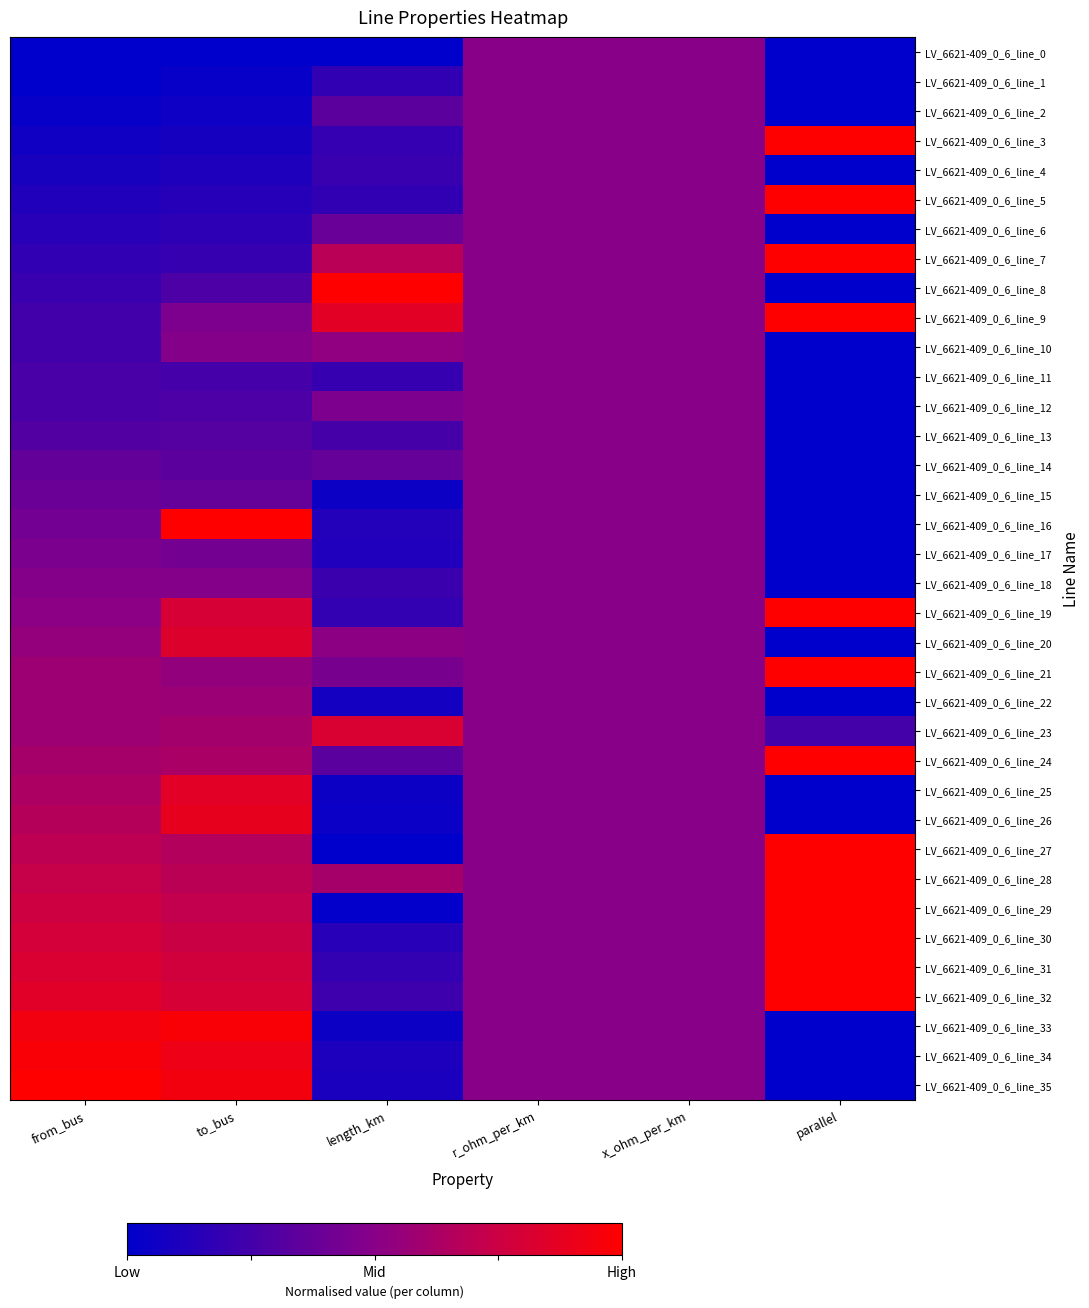

What is the spread (max minus min) of values at length_km?

1.0